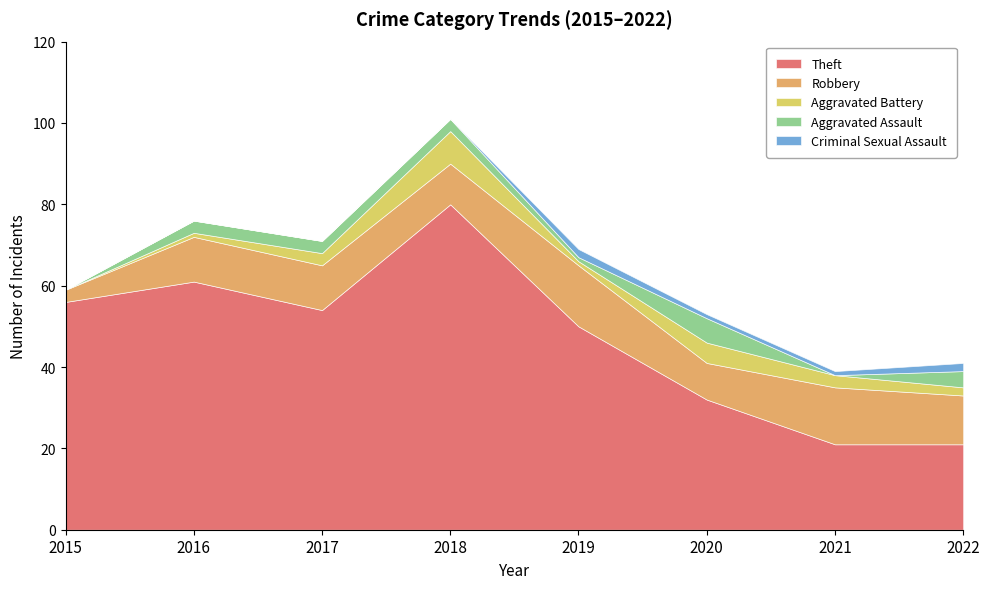

Reading right to left, transcribe all the data shown in this chart.

Theft: 2022=21	2021=21	2020=32	2019=50	2018=80	2017=54	2016=61	2015=56
Robbery: 2022=12	2021=14	2020=9	2019=15	2018=10	2017=11	2016=11	2015=3
Aggravated Battery: 2022=2	2021=3	2020=5	2019=1	2018=8	2017=3	2016=1	2015=0
Aggravated Assault: 2022=4	2021=0	2020=6	2019=1	2018=3	2017=3	2016=3	2015=0
Criminal Sexual Assault: 2022=2	2021=1	2020=1	2019=2	2018=0	2017=0	2016=0	2015=0